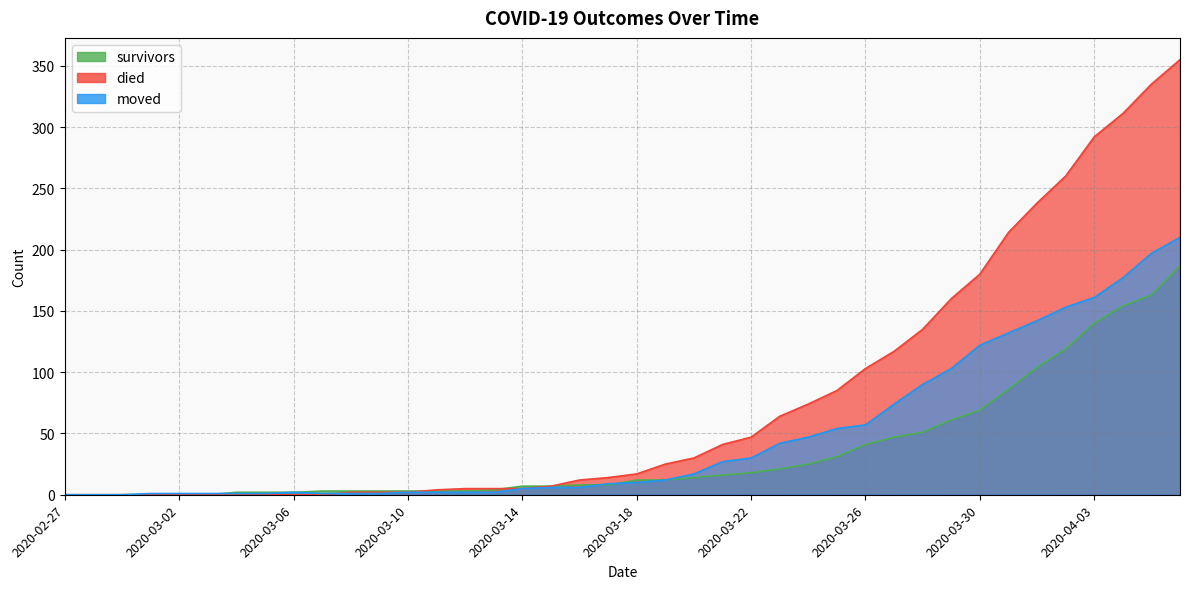

Between 2020-03-31 and 2020-03-23, which is larger?

2020-03-31